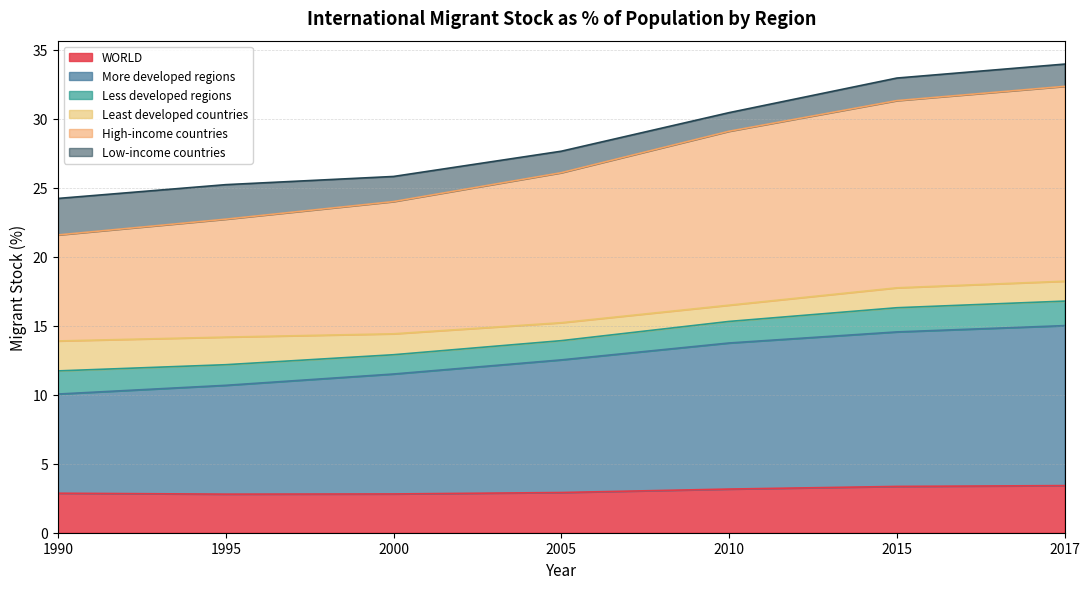

What is the minimum value for WORLD?

2.8